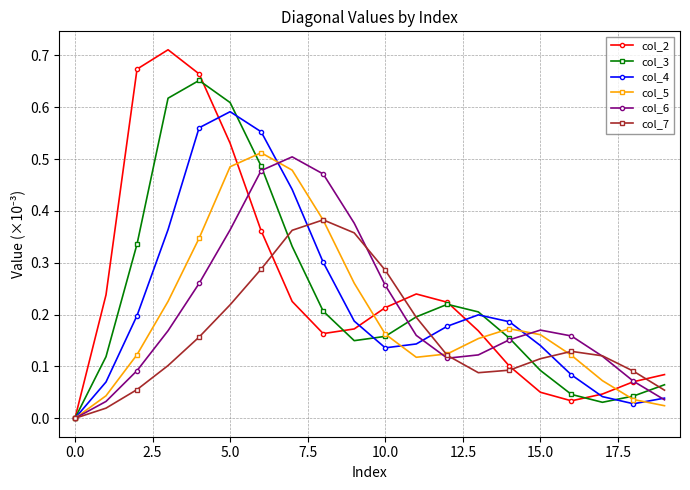

Which series has the widest spread of values?

col_2